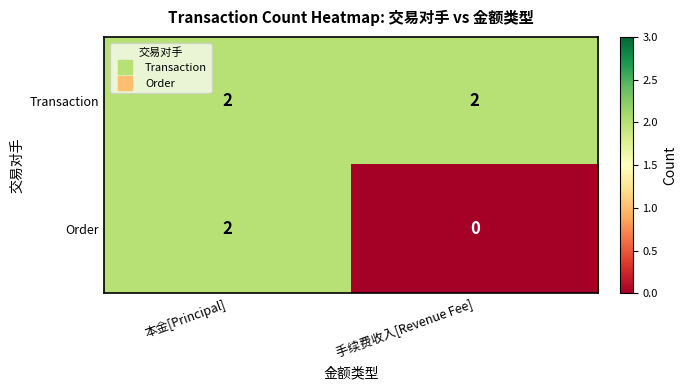

The value of Order at 本金[Principal] is 3. True or false?

False